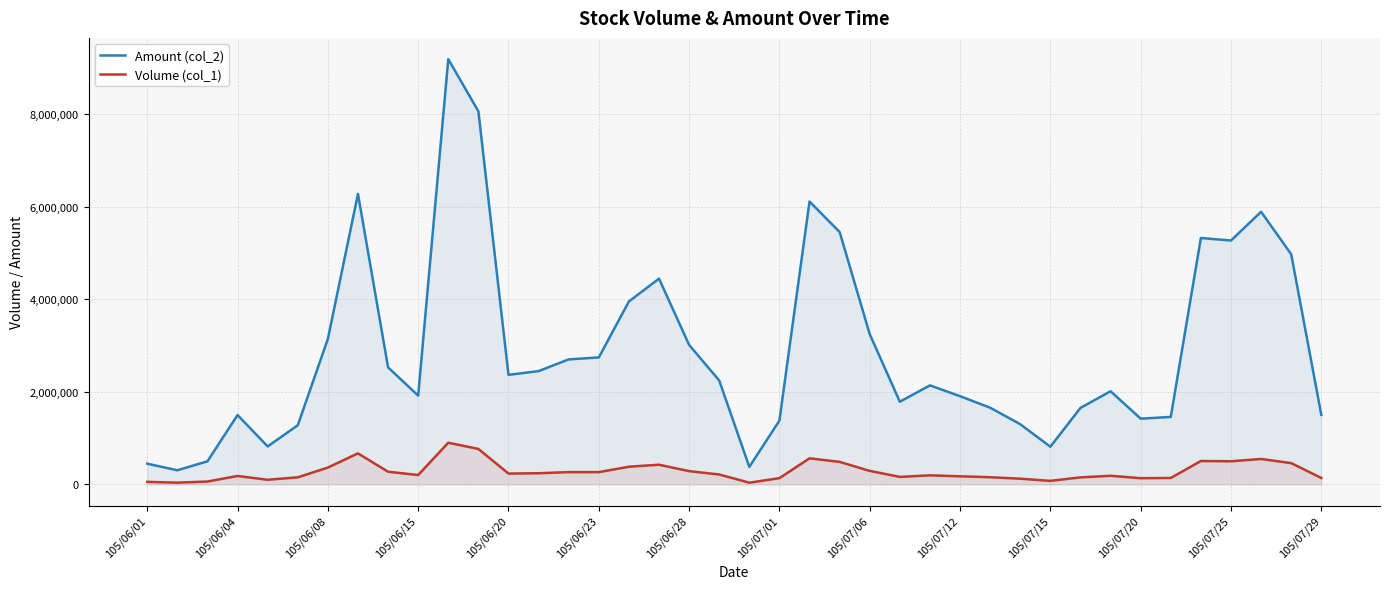

List the series in order of their peak value, highest first.

Amount (col_2), Volume (col_1)